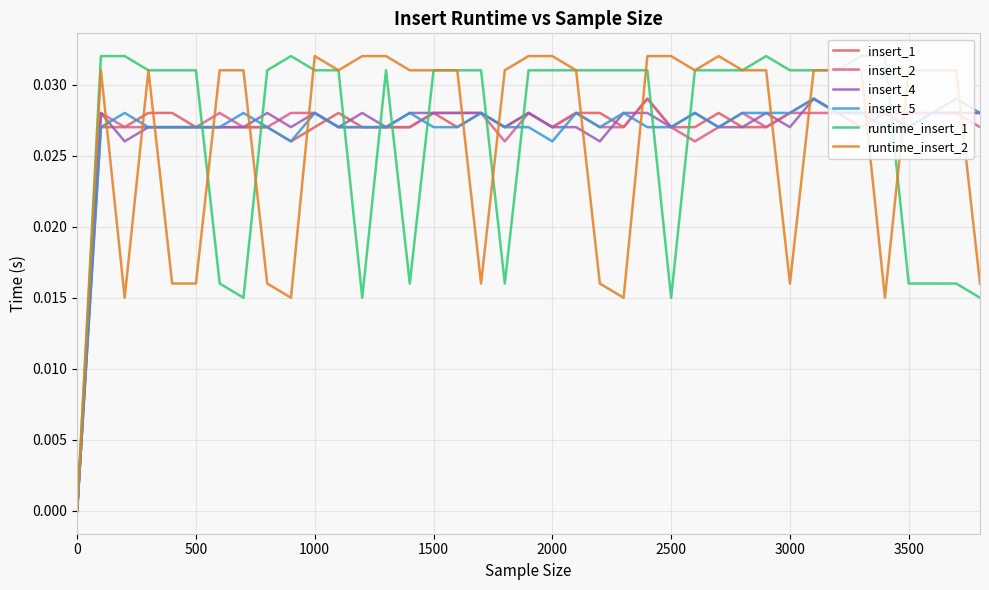

Which series has the widest spread of values?

runtime_insert_1